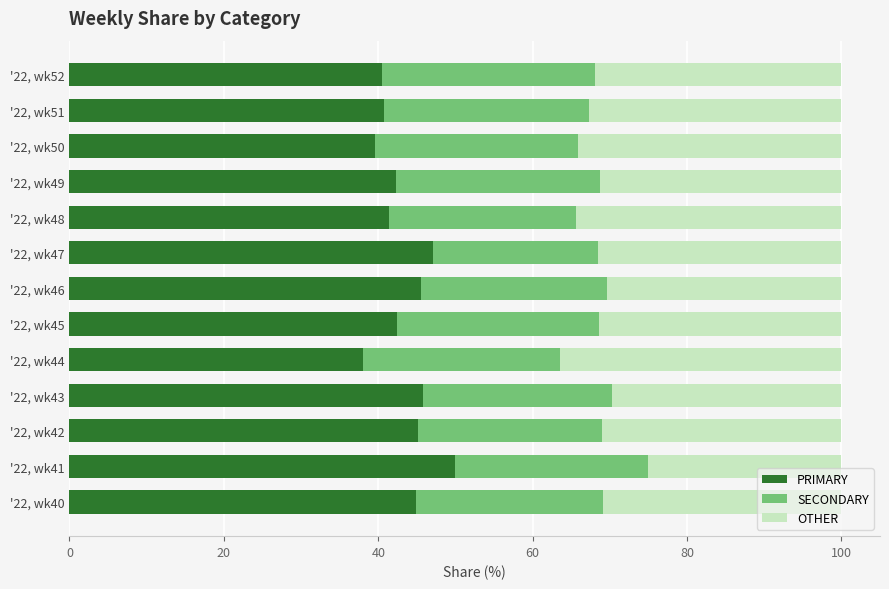

What is the lowest value of the PRIMARY series?

38.0